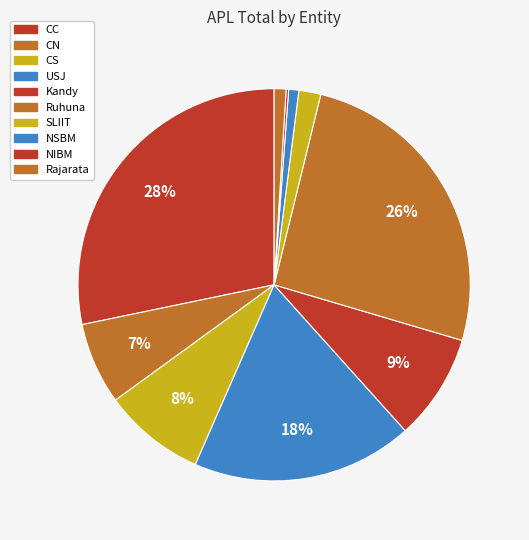

To the nearest percent, what is the average slice percentage?

10%